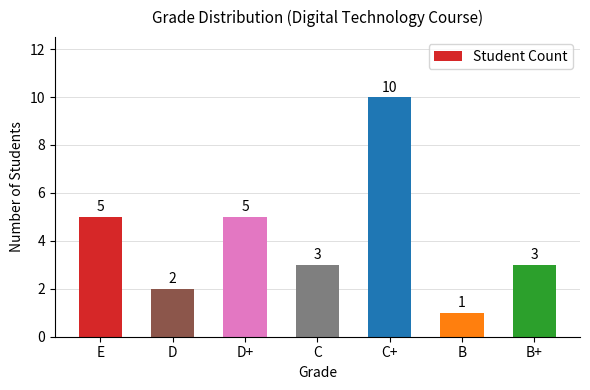

Does the chart contain stacked bars?

No